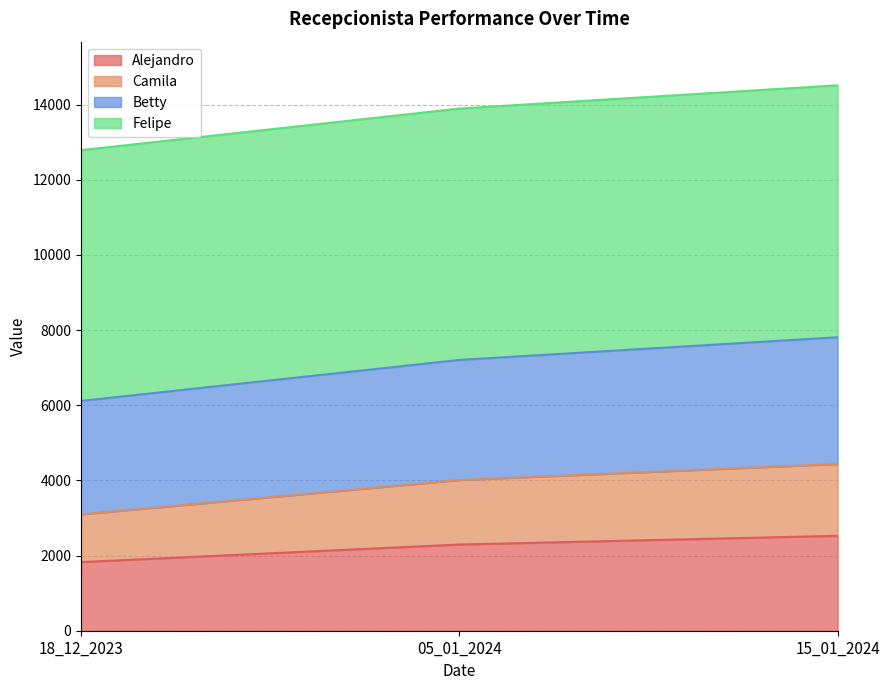

What is the lowest value of the Alejandro series?

1826